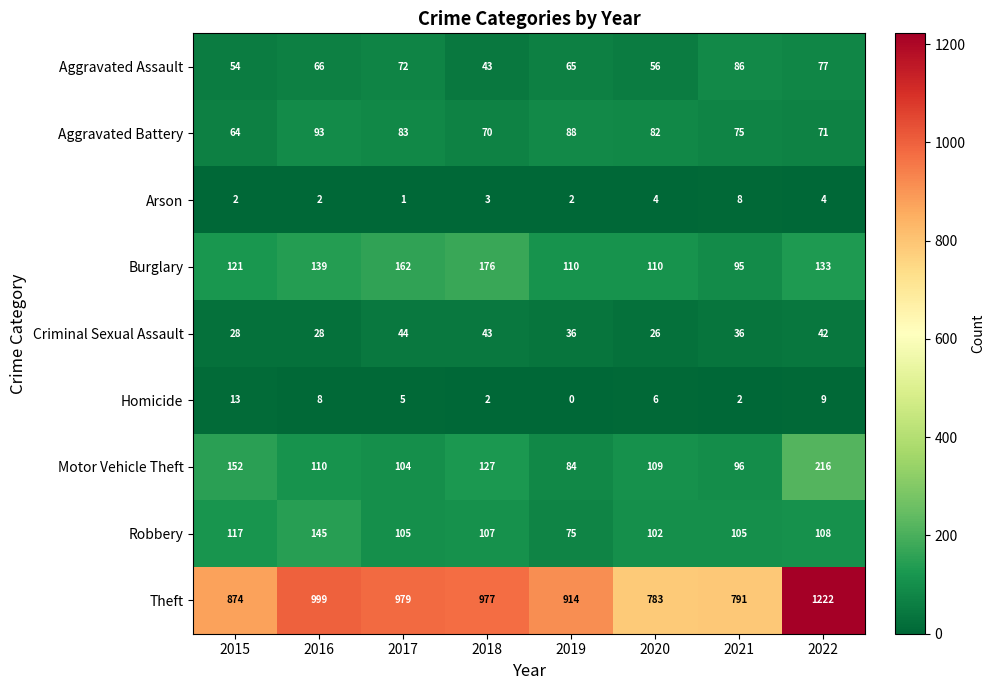

Which series has the largest total across all categories?

Theft